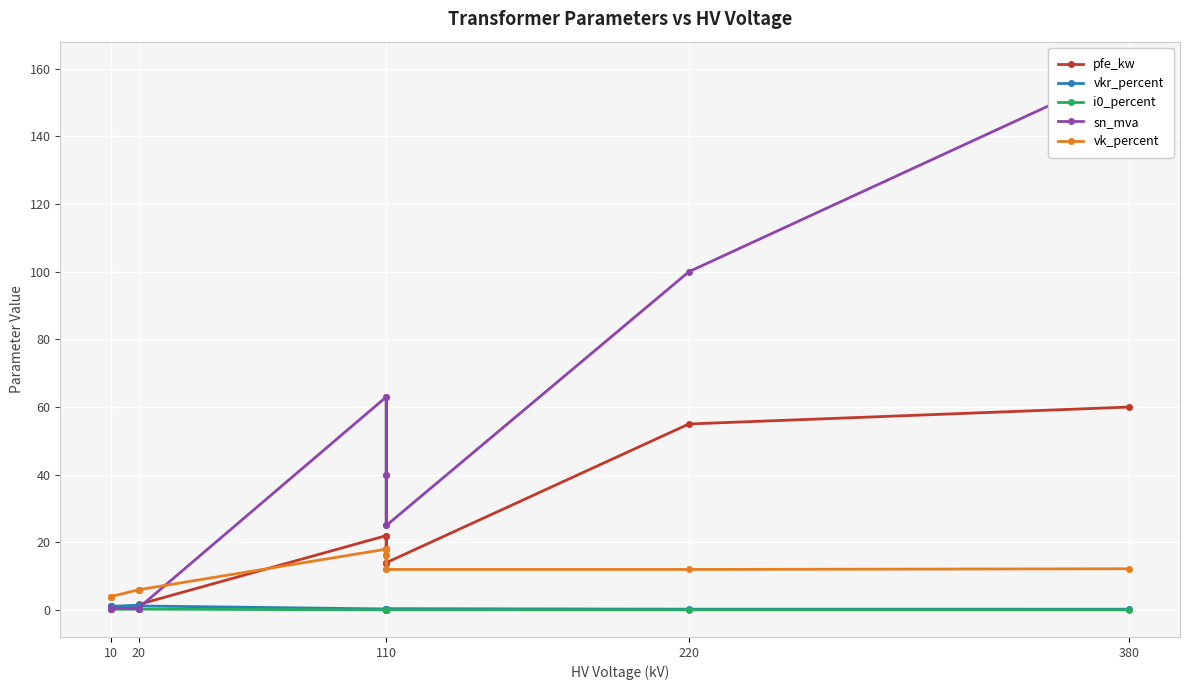

Rank the series by their maximum value, from highest to lowest.

sn_mva, pfe_kw, vk_percent, vkr_percent, i0_percent